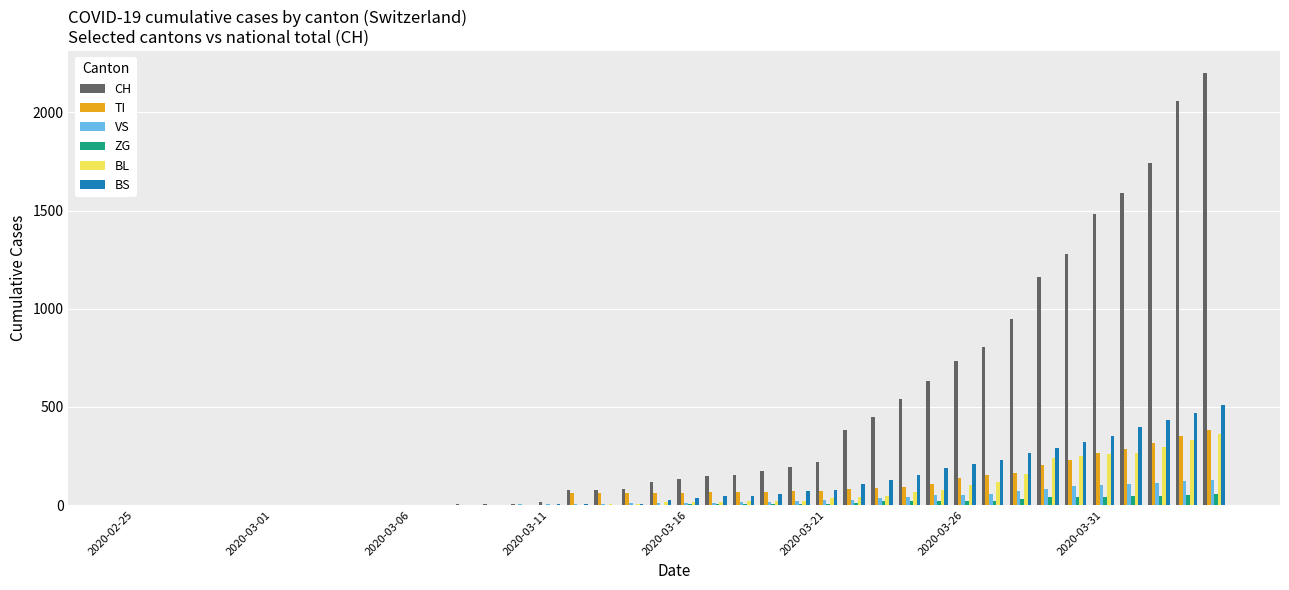

Which series has the largest total across all categories?

CH